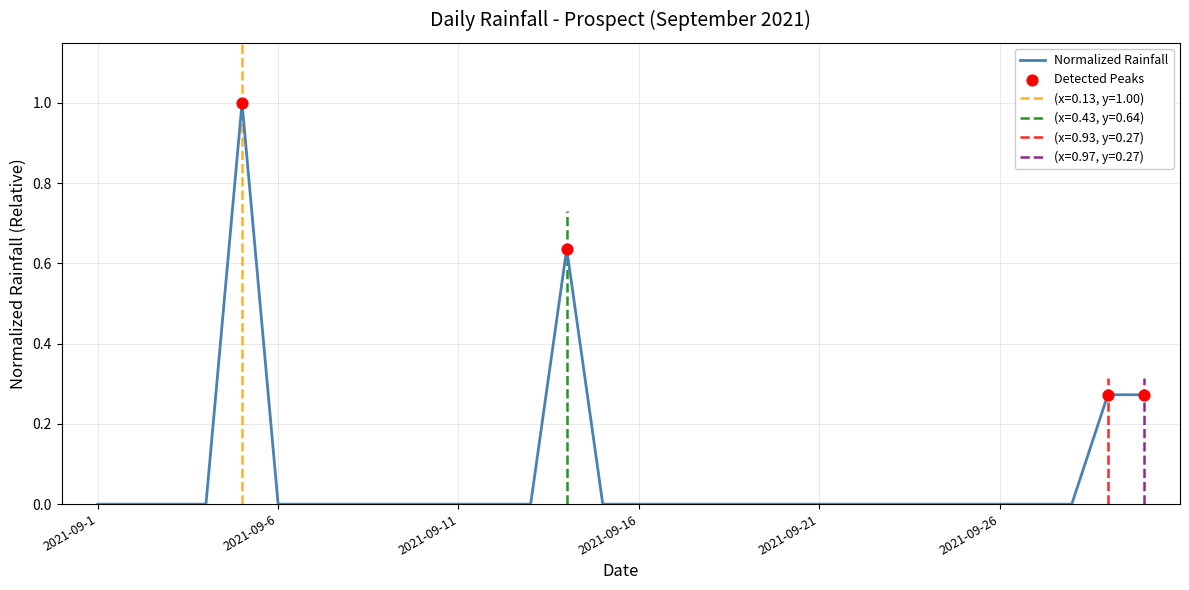

Between 2021-09-21 and 2021-09-22, which is larger?

2021-09-21